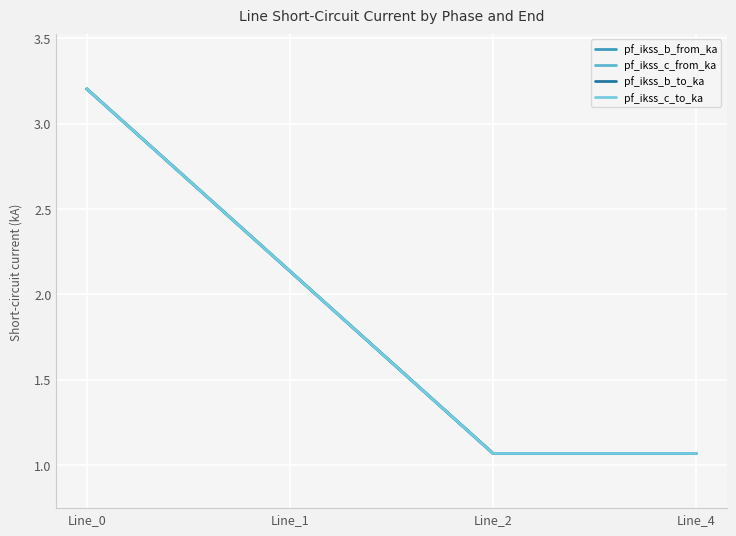

Is this an area chart (filled region under the line)?

No